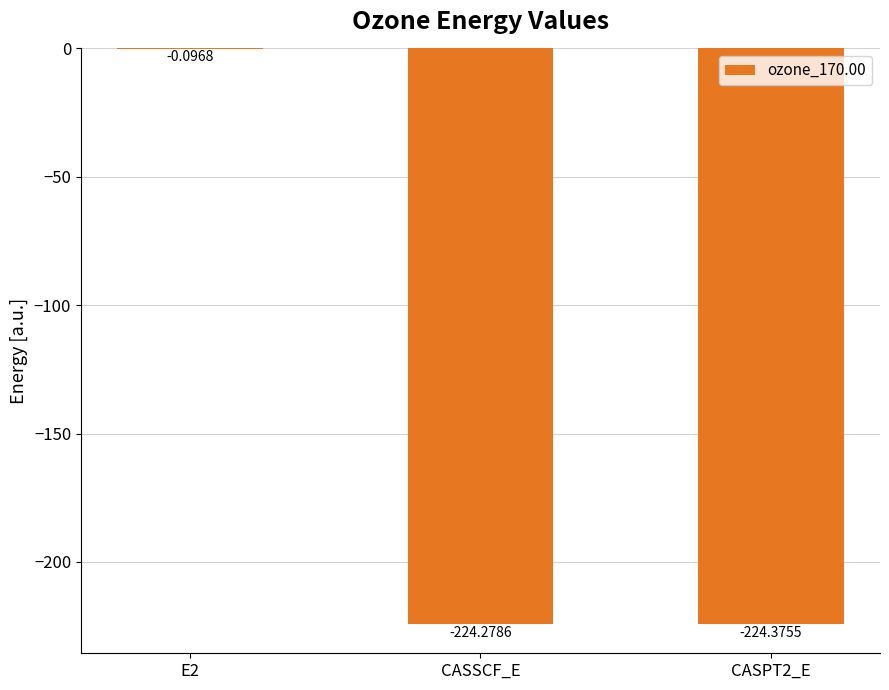

Where does the data first go above -224?

E2